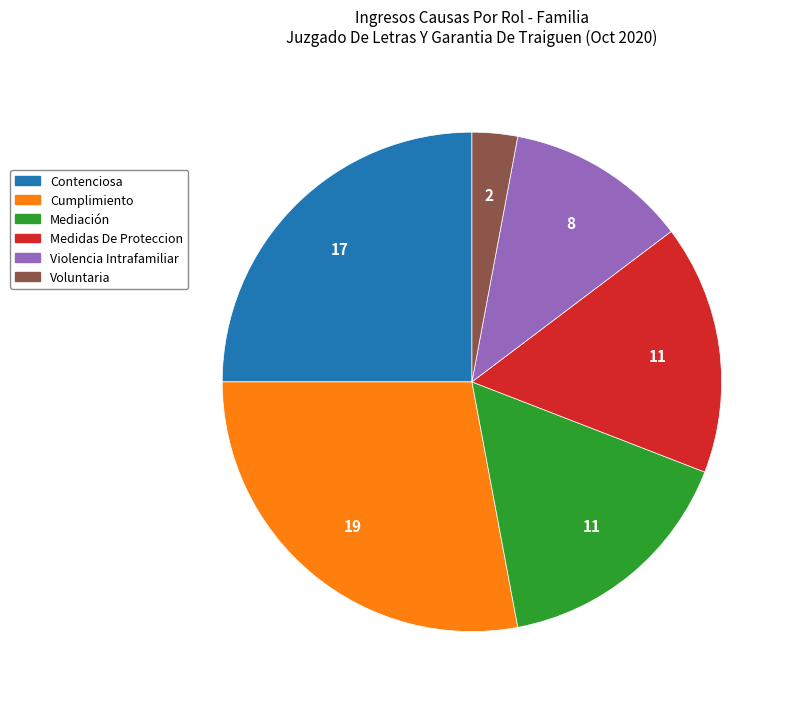

How many slices are in this pie chart?

6